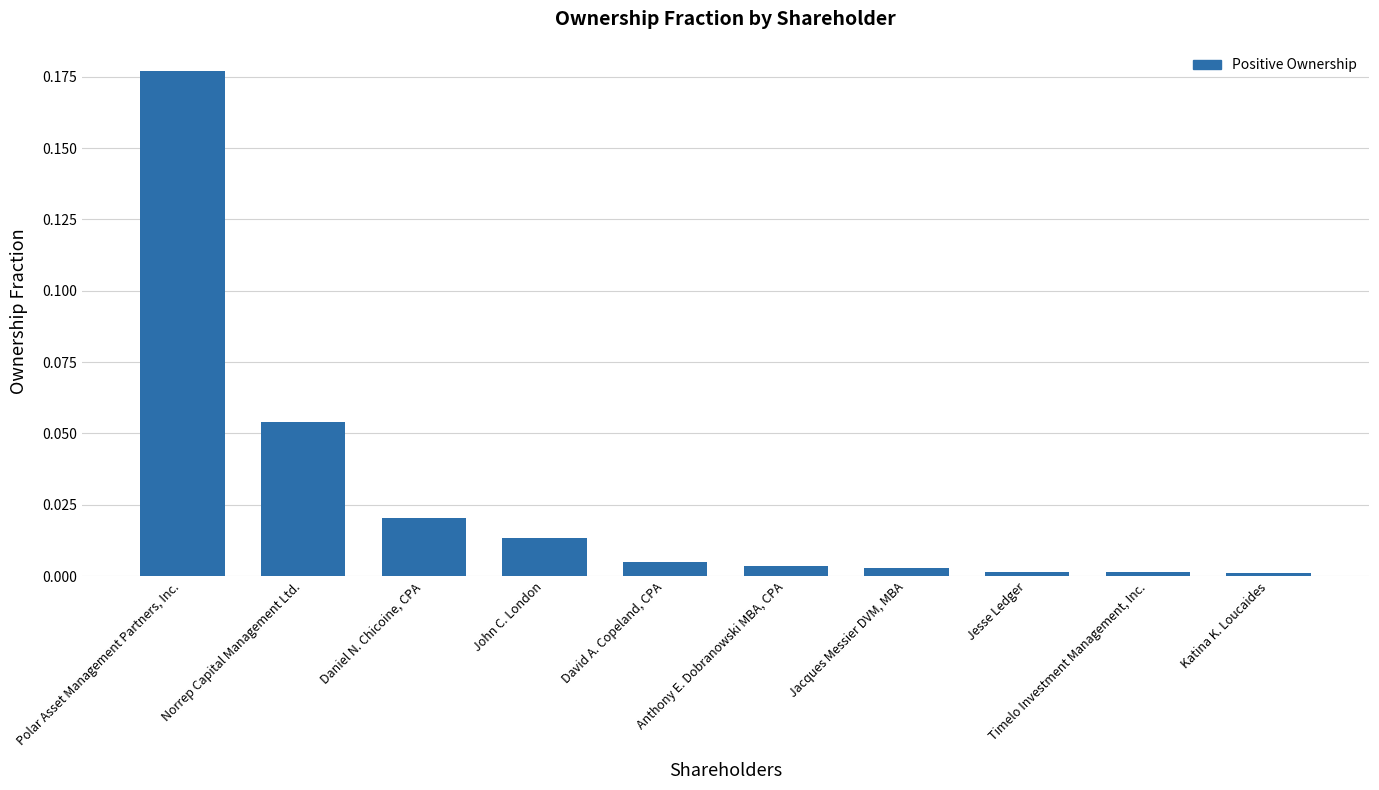

Is it true that the value at Anthony E. Dobranowski MBA, CPA is 0.0?

True